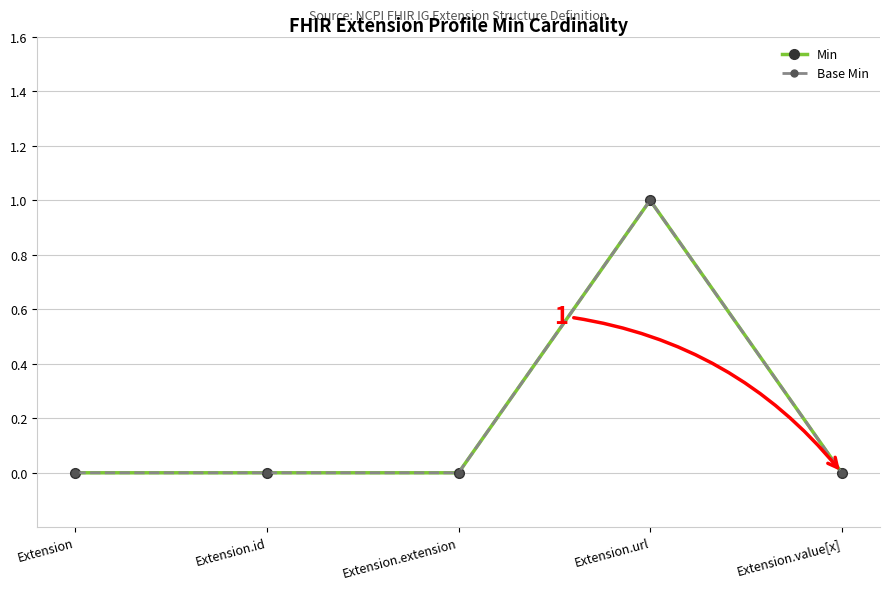

The value of Min at Extension is 0. True or false?

True